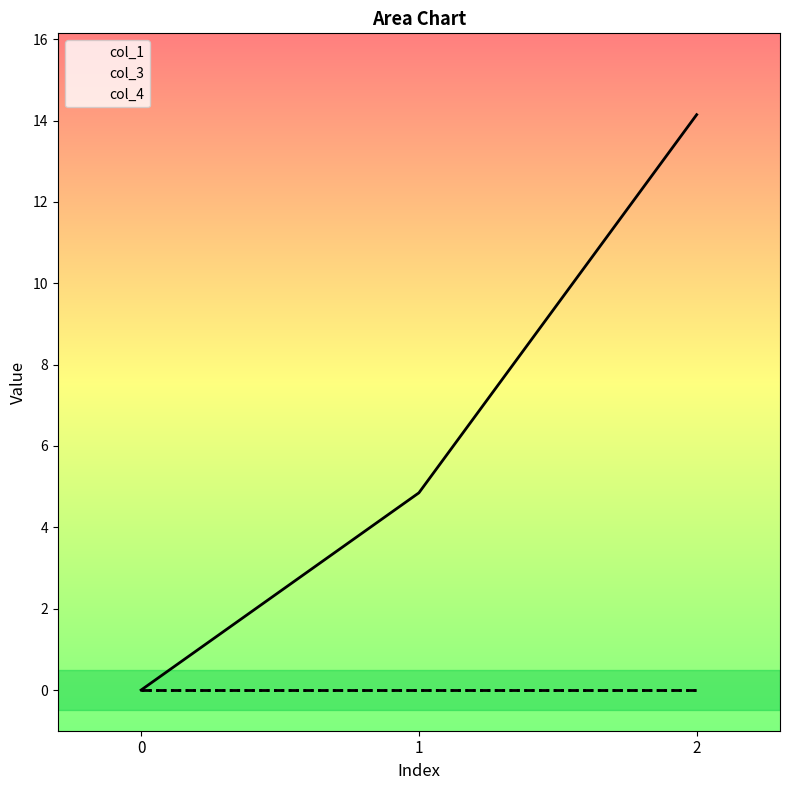

At which category is the sum across all series the highest?

2